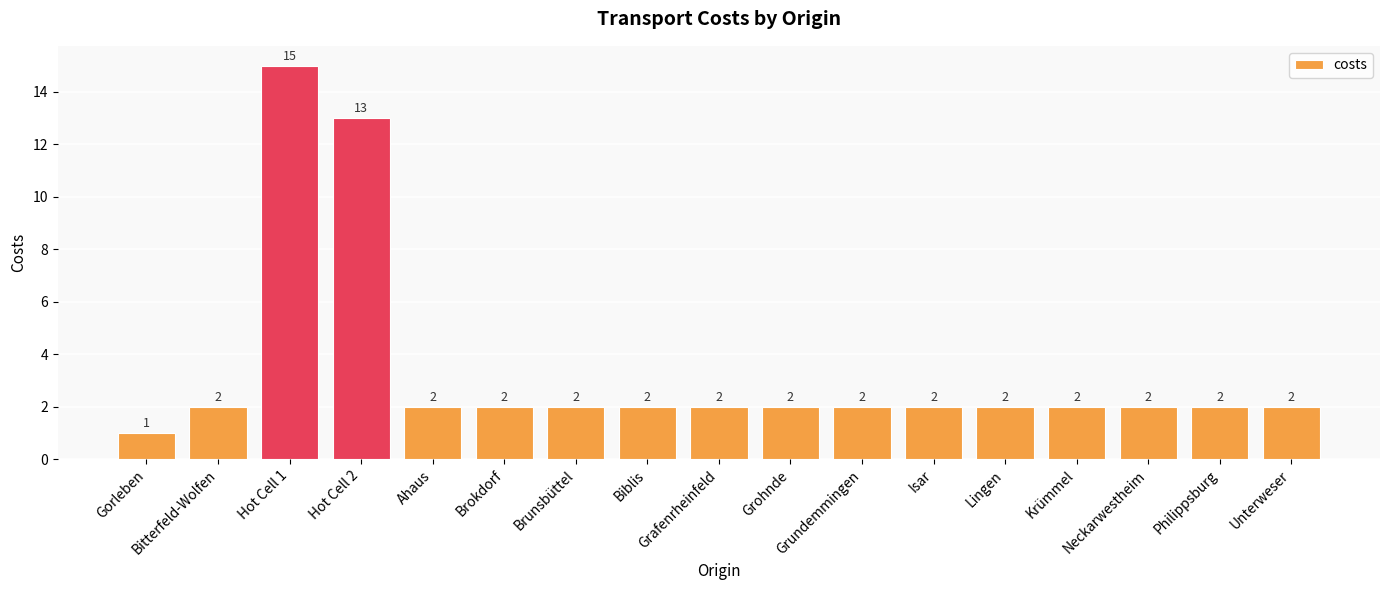

What value does the data have at Unterweser?

2